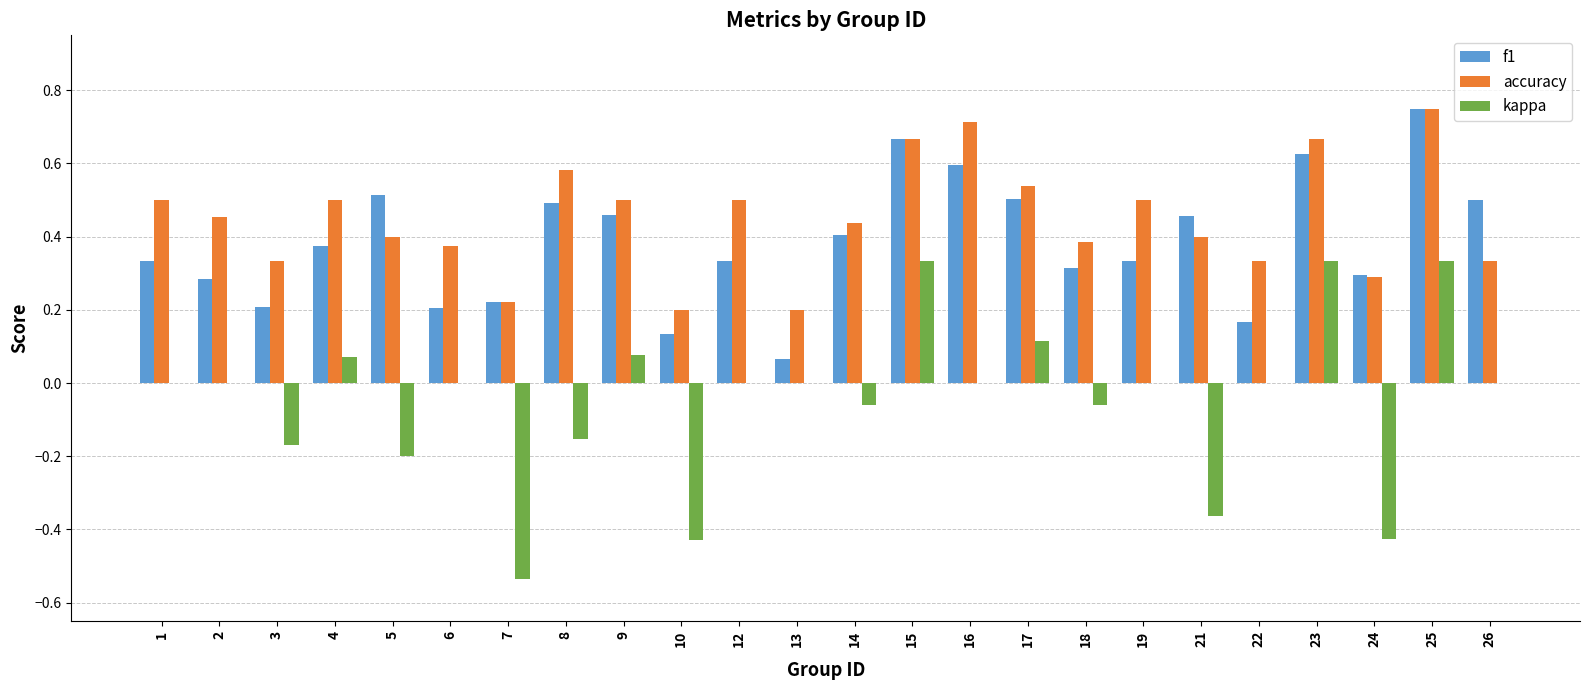

Which series has the largest range (max minus min)?

kappa